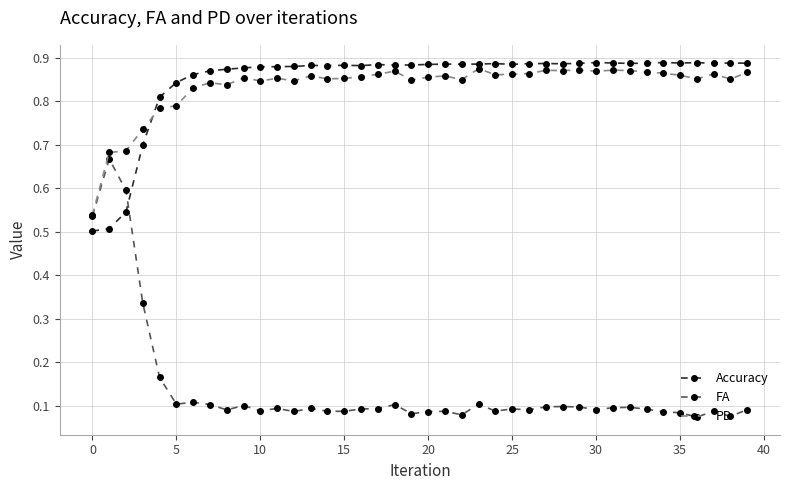

True or false: PD and Accuracy cross at least once.

True